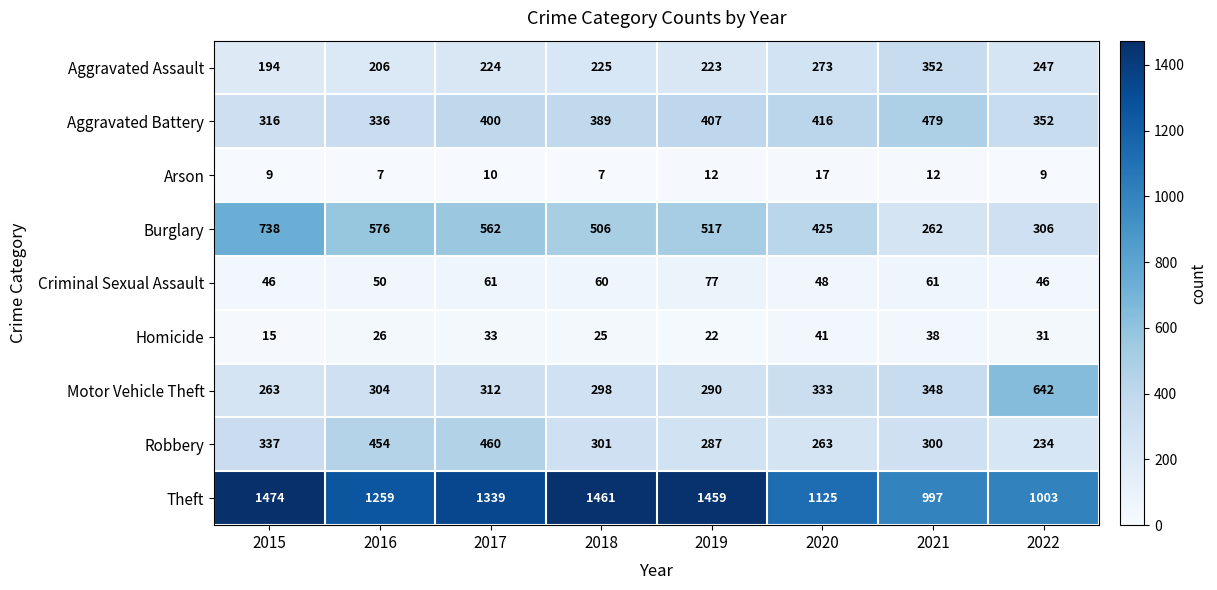

Count the number of categories in the chart.

8